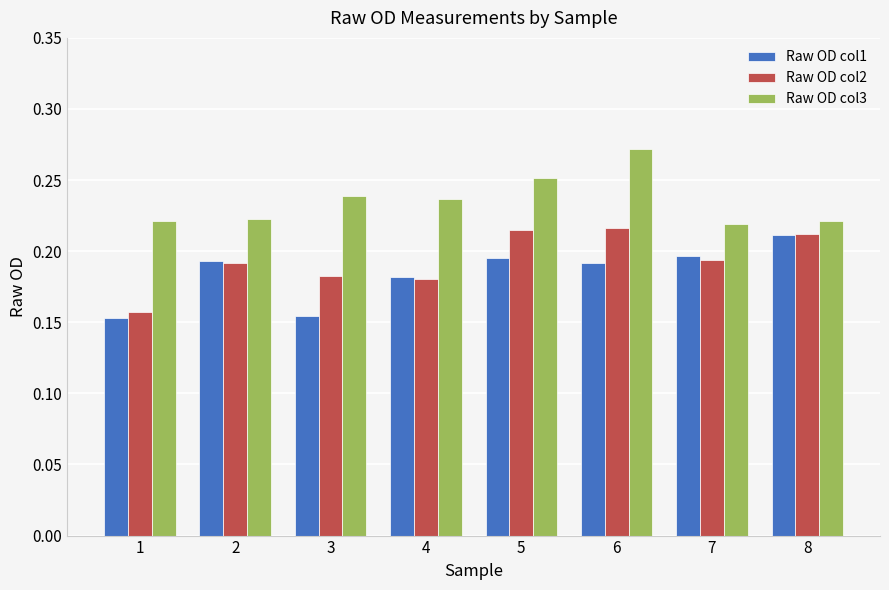

Between 1 and 7, which series saw the biggest shift?

Raw OD col1